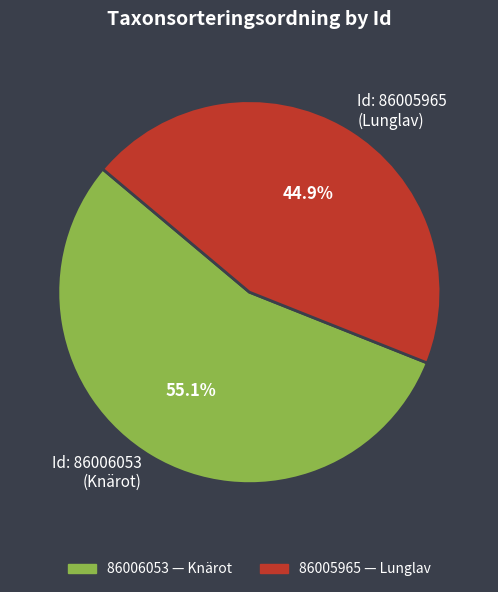

Which category has the biggest portion of the pie?

Id: 86006053 (Knärot)